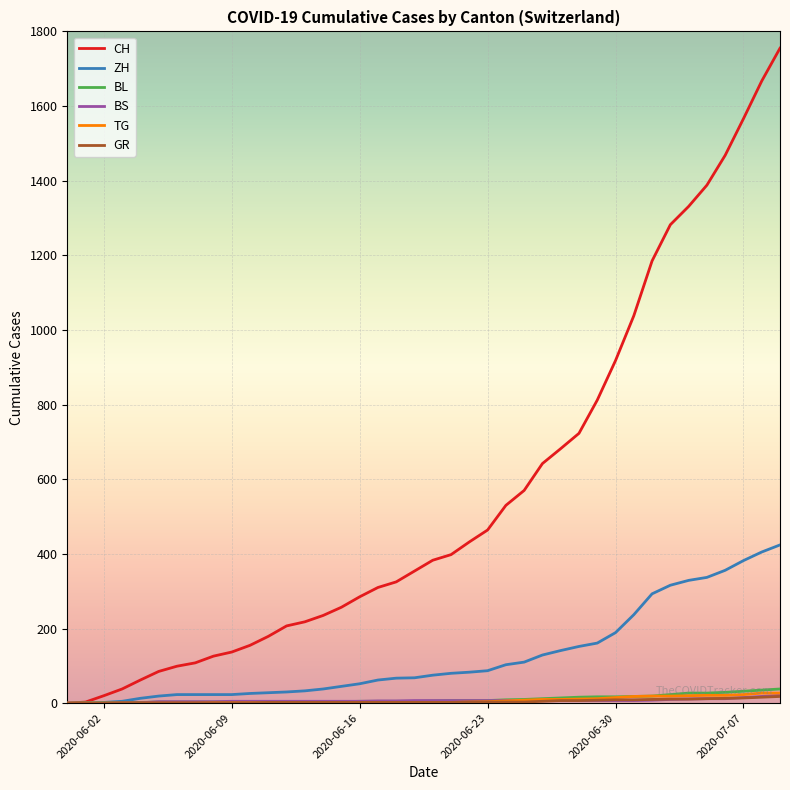

What is the maximum value shown in the chart?

1755